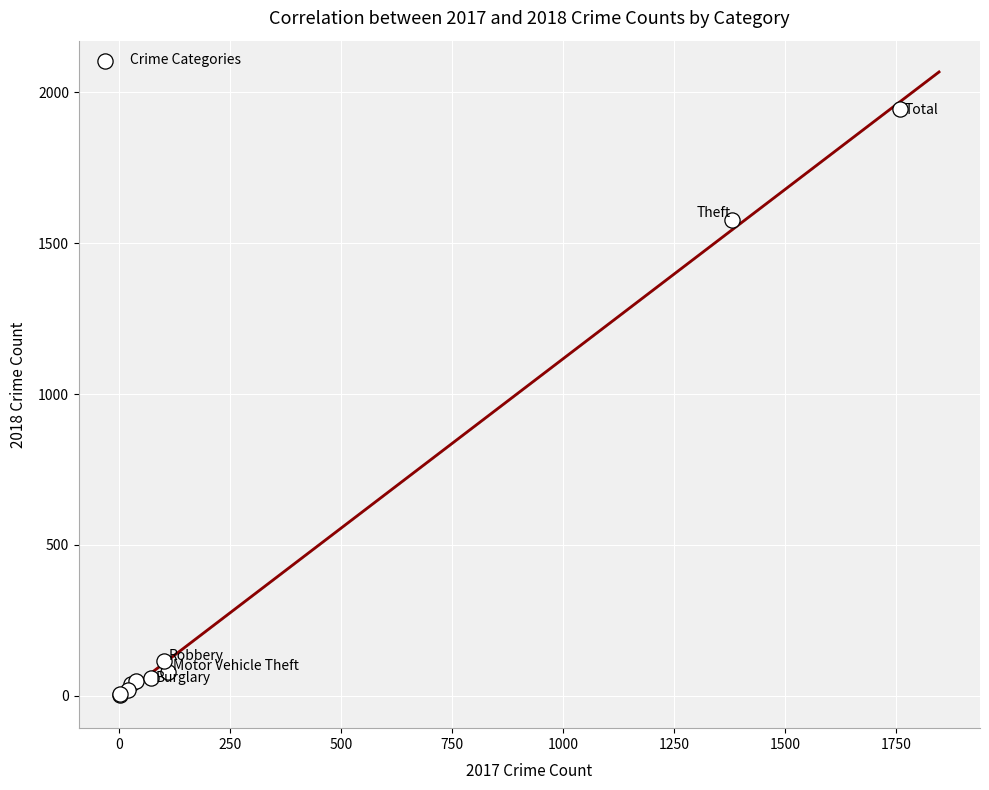

What Y value in the scatter plot is closest to 972?

1578